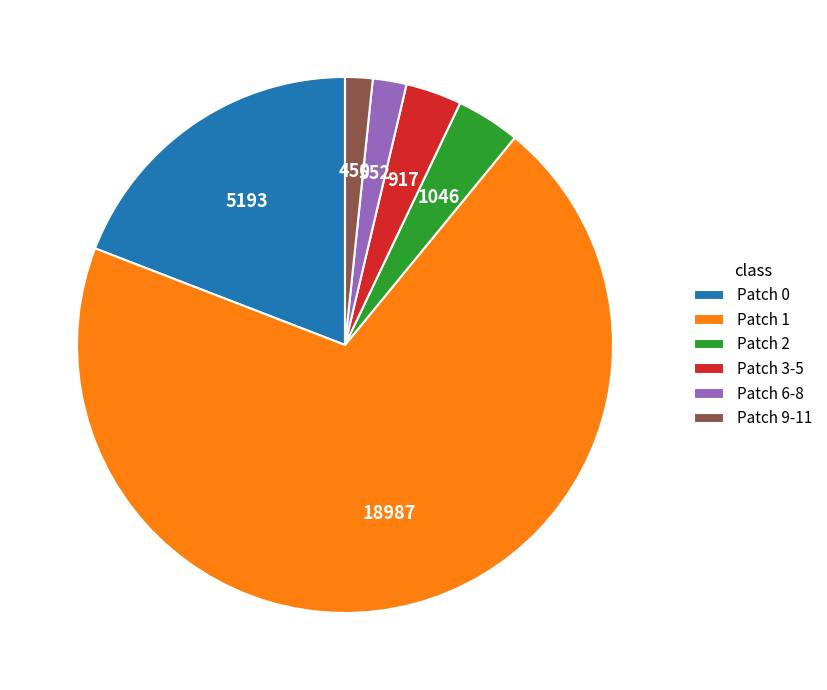

Is it true that Patch 9-11 is 2% of the pie?

True